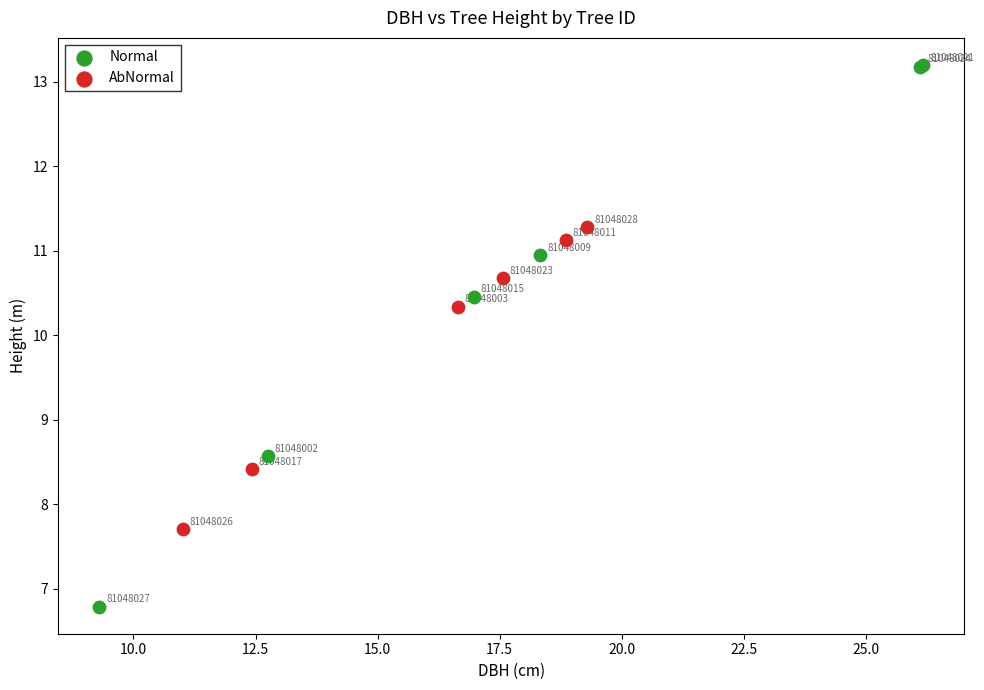

Which series reaches the maximum Y coordinate?

Normal